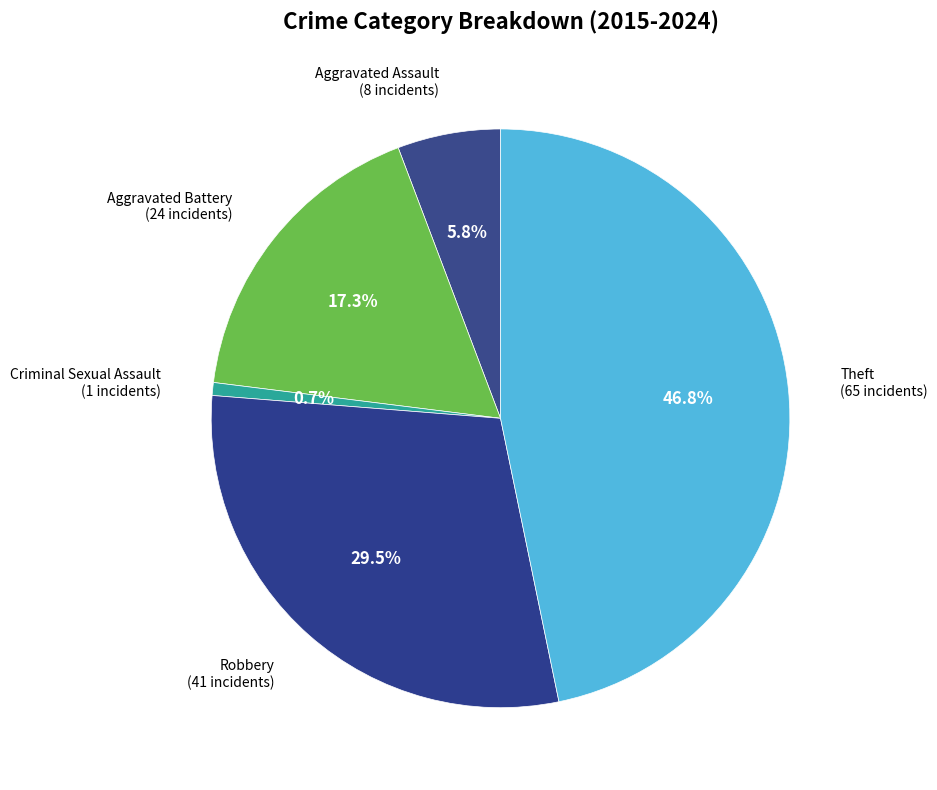

How many slices are in this pie chart?

5